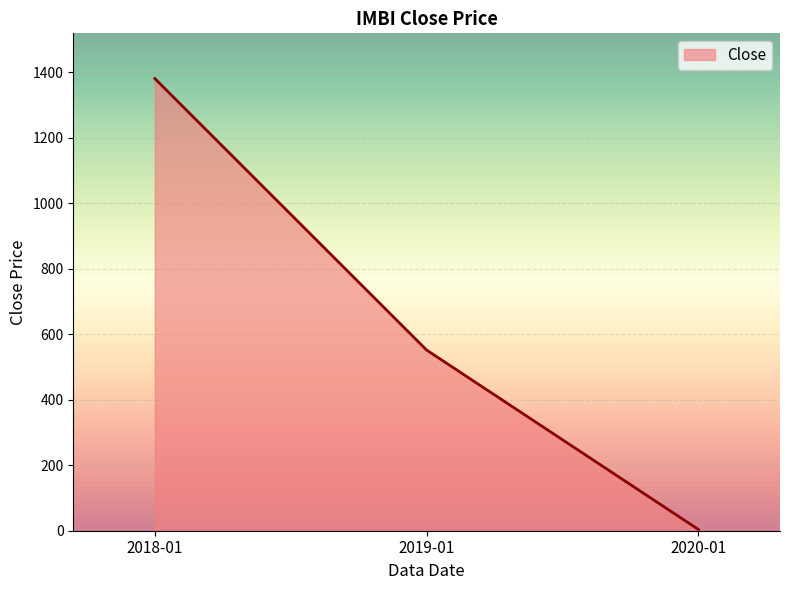

The value at 2018-01 is 2281.7. True or false?

False